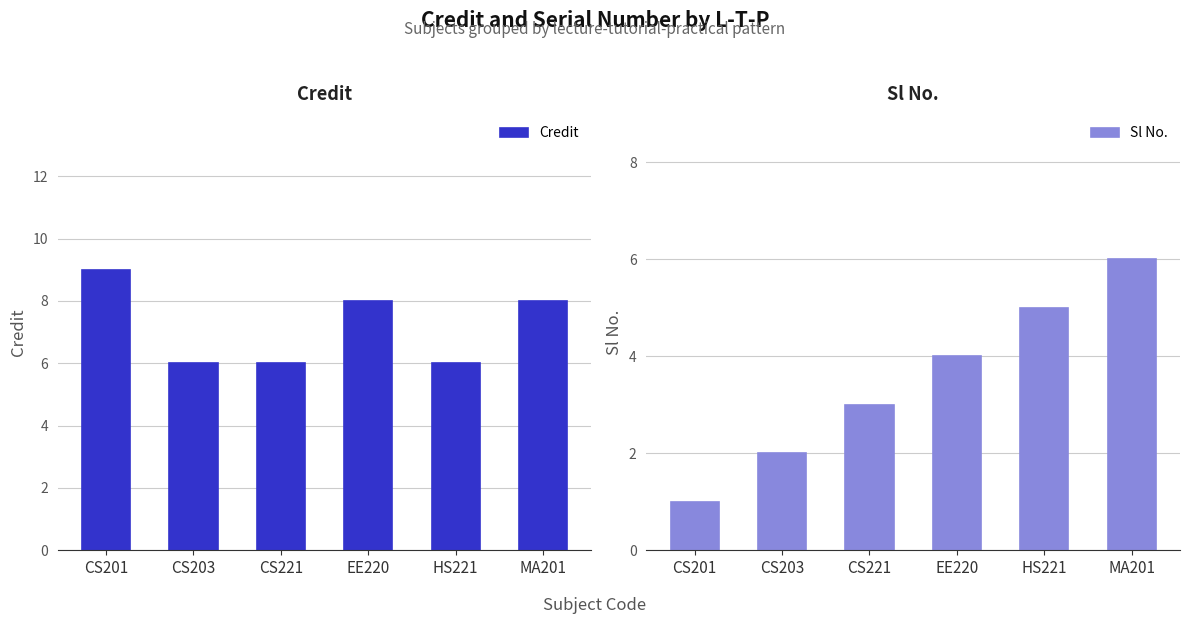

What is the value of the Credit bar at the 2nd from the left?

6